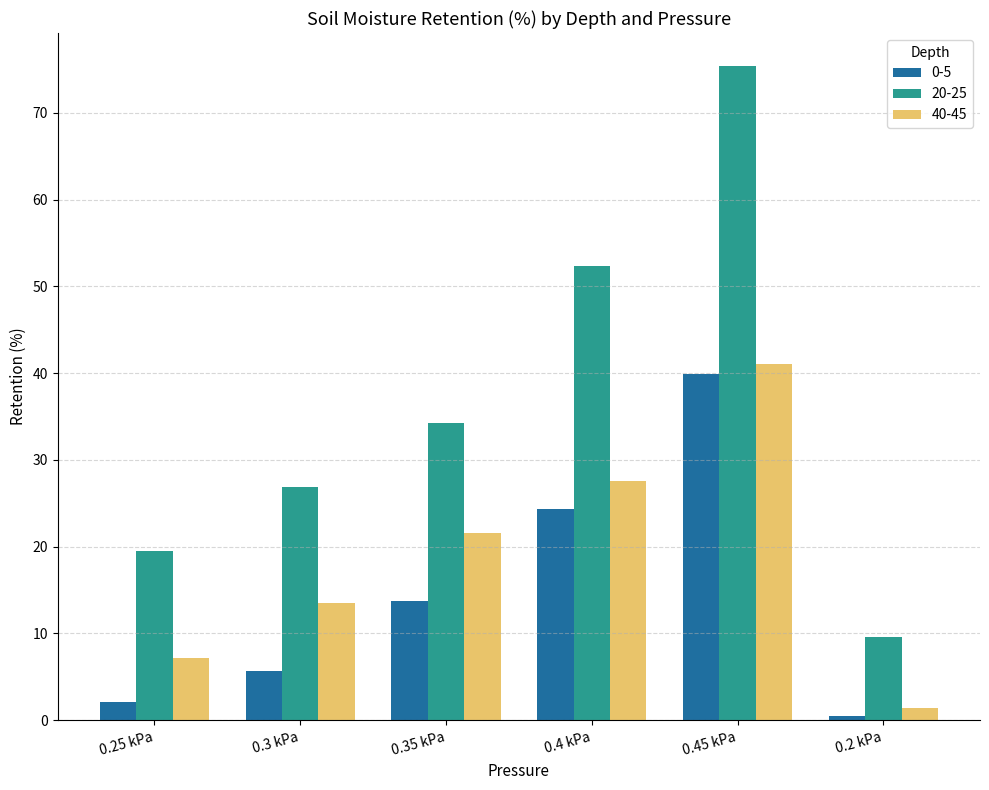

List the series in order of their overall mean, lowest first.

0-5, 40-45, 20-25